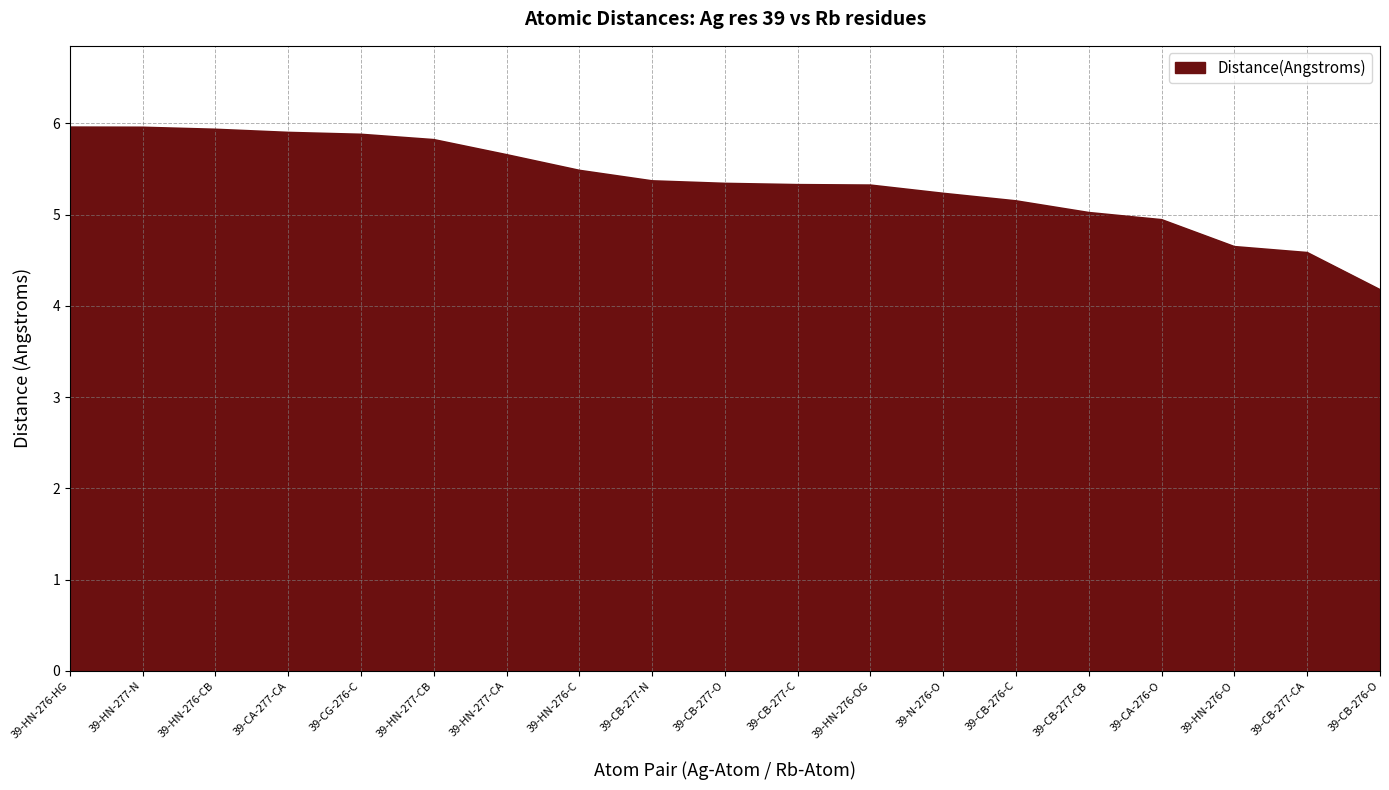

Approximately how many times larger is the value at 39-CA-276-O compared to 39-CB-276-O?

1.2